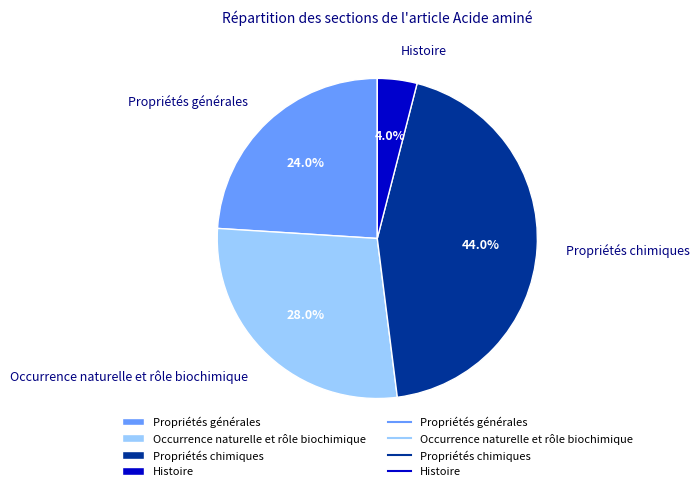

Rank the categories by value from lowest to highest.

Histoire, Propriétés générales, Occurrence naturelle et rôle biochimique, Propriétés chimiques